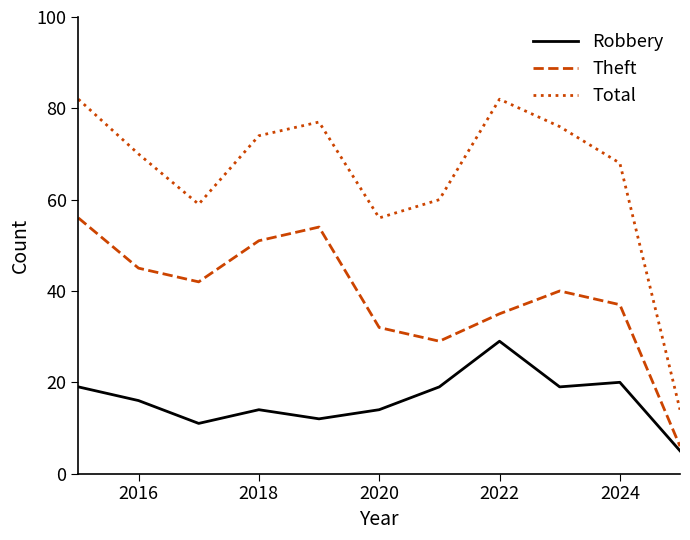

True or false: Theft and Total intersect in this chart.

False